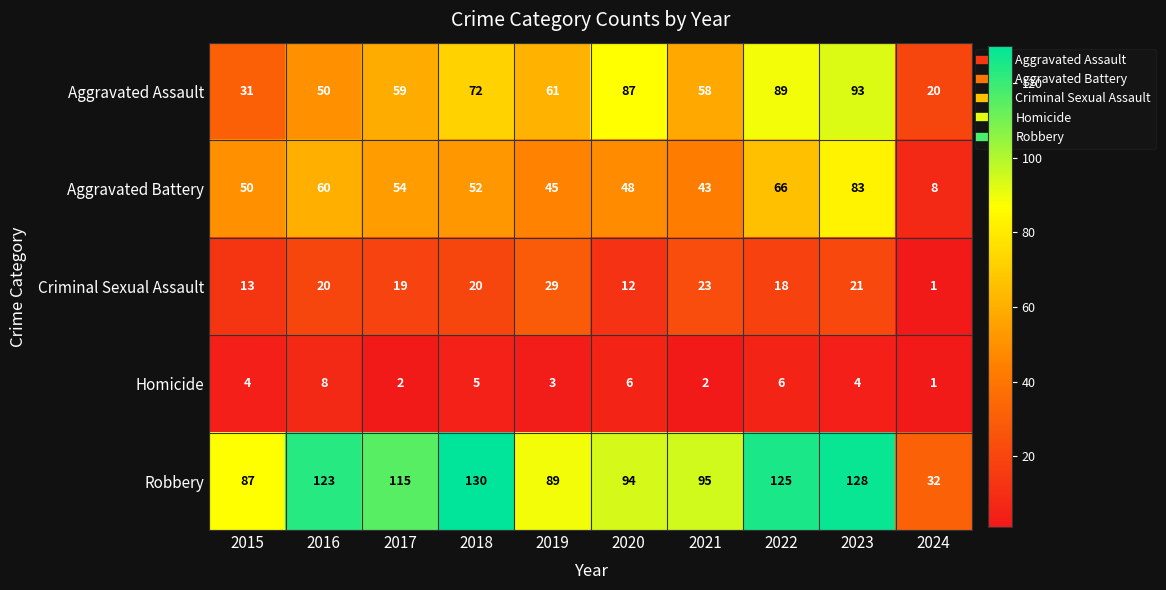

What is the average value of the Criminal Sexual Assault series?

18